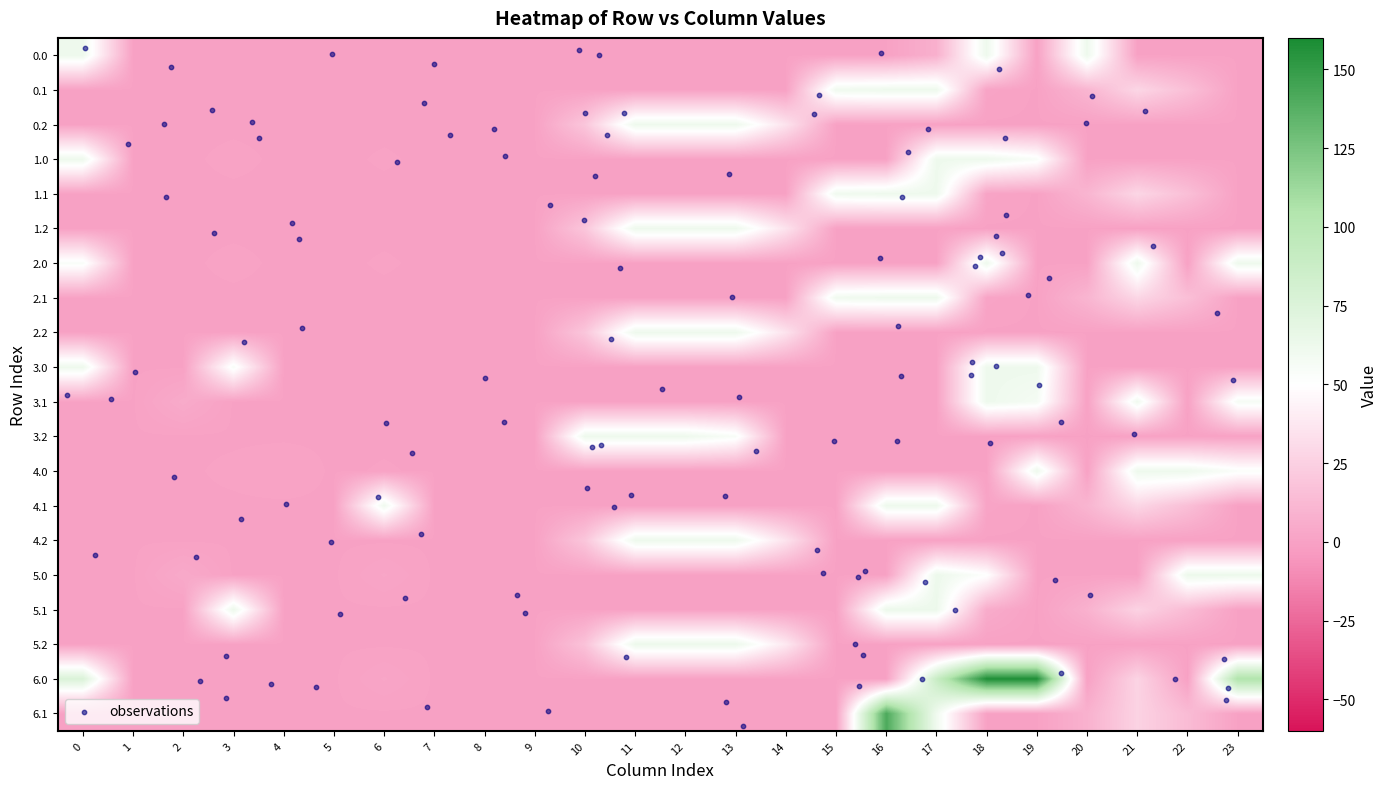

At how many categories does at least one series exceed 88?

5